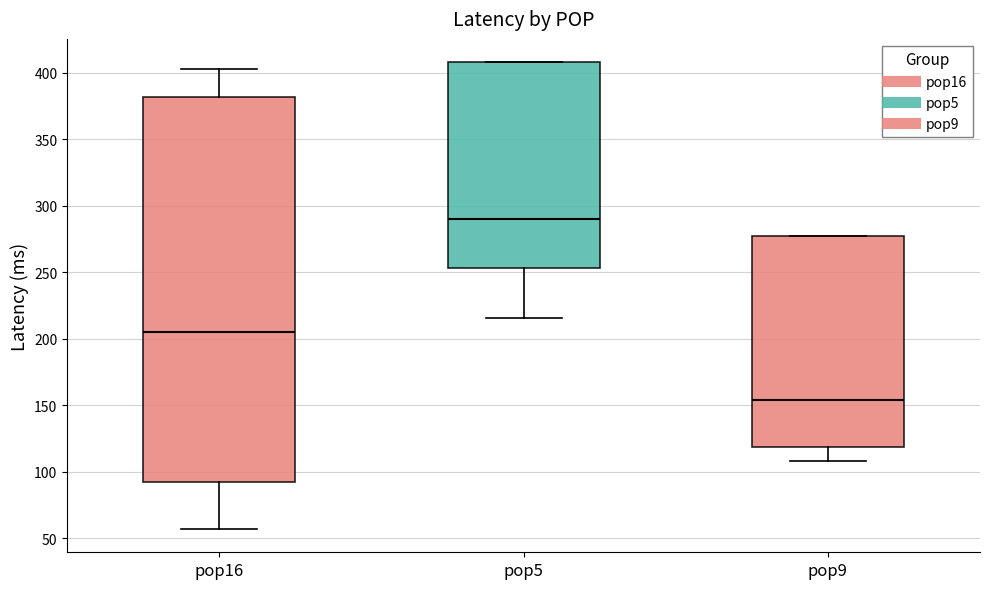

Which box has the lowest median line?

pop9